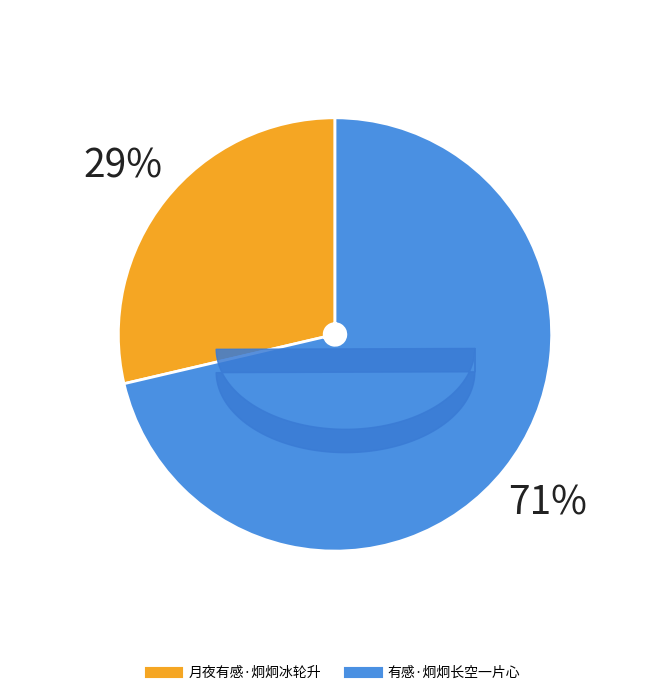

Combined, do 月夜有感·炯炯冰轮升 and 有感·炯炯长空一片心 account for over 50%?

Yes